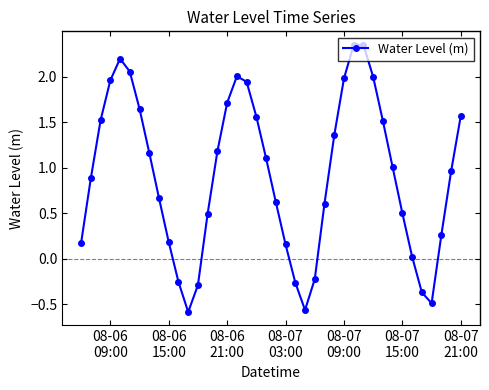

What is the sum of all values?

36.7